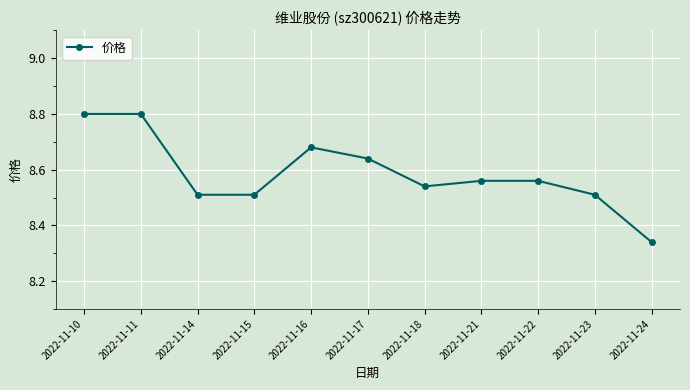

Does the chart display data point markers on the line(s)?

Yes